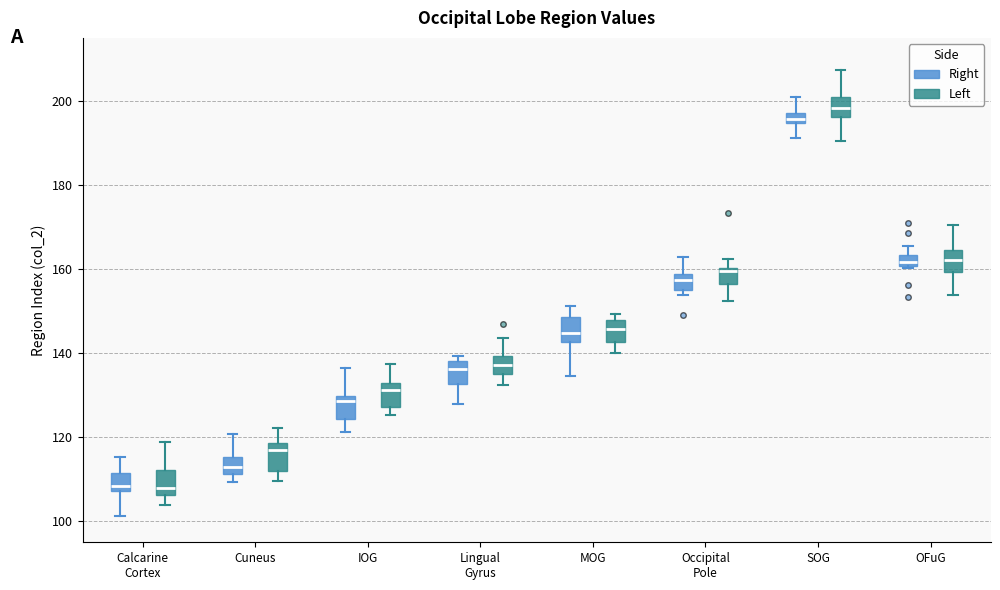

Where is the lower edge of the box for OFuG (Left) on the y-axis? The values are not printed on the chart, so give them approximately, as read against the axis.

160